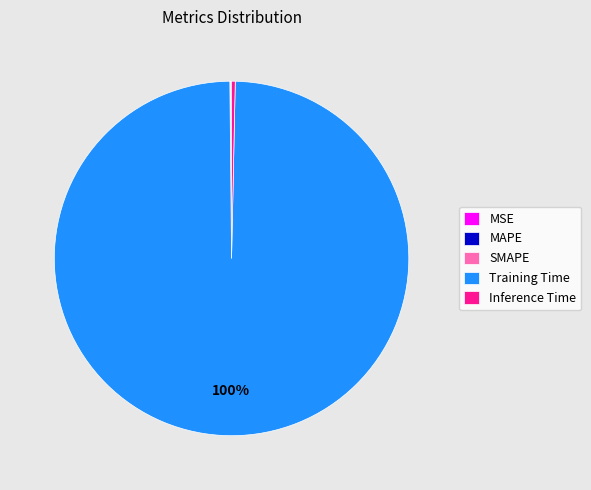

What is the largest slice in the pie chart?

Training Time